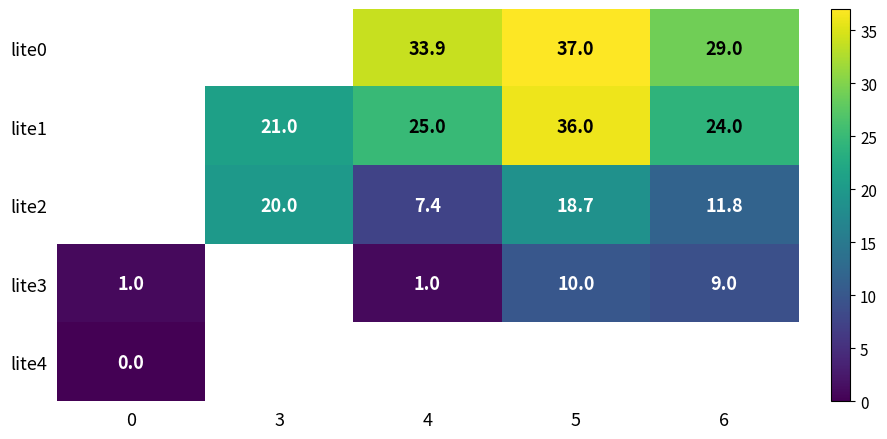

How many categories are shown in the chart?

5